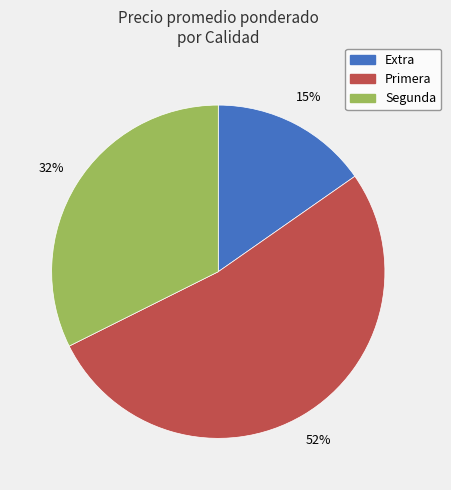

Is the sum of Primera and Segunda greater than half?

Yes